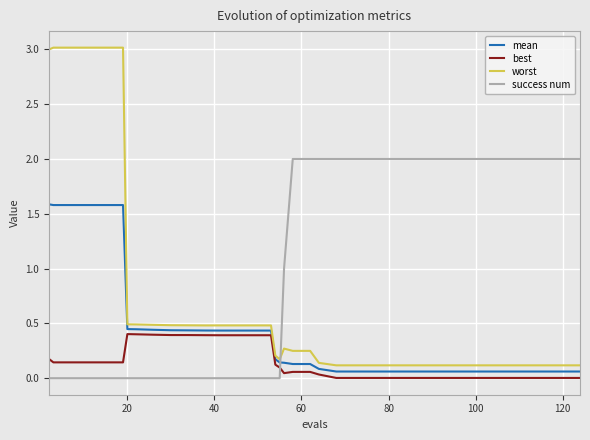

Does the chart have visible grid lines?

Yes